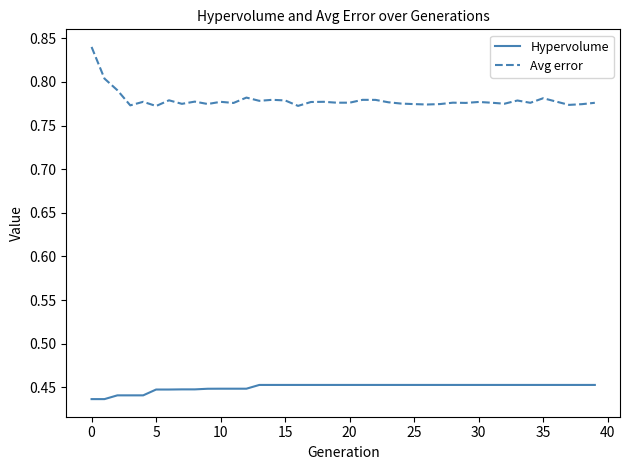

What are all the series names shown in the legend?

Hypervolume, Avg error